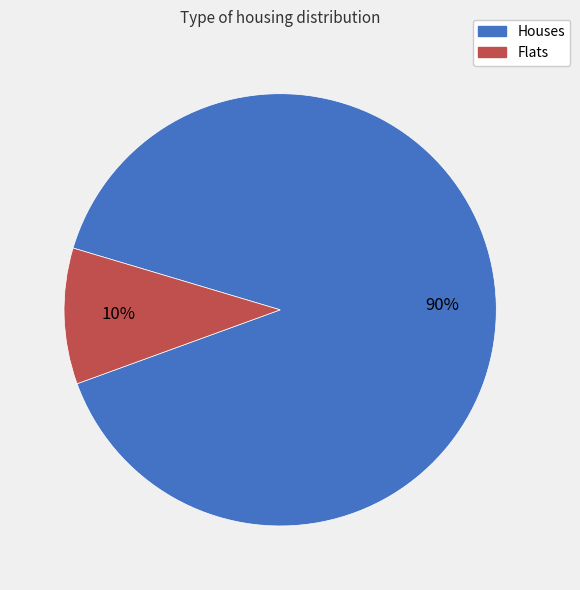

Is there any slice that represents more than half of the pie?

Yes